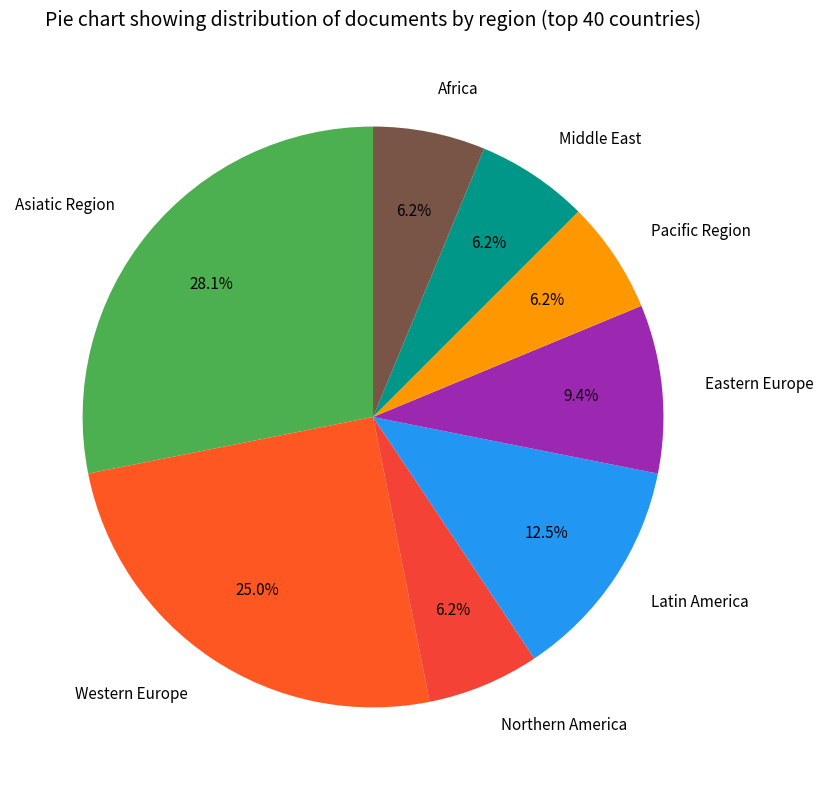

Which category has the biggest portion of the pie?

Asiatic Region